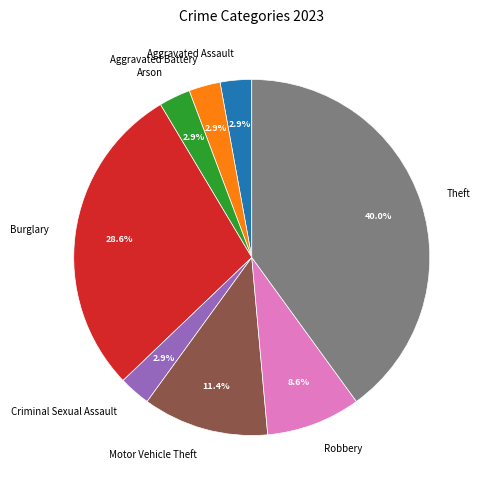

Does any single category account for the majority?

No